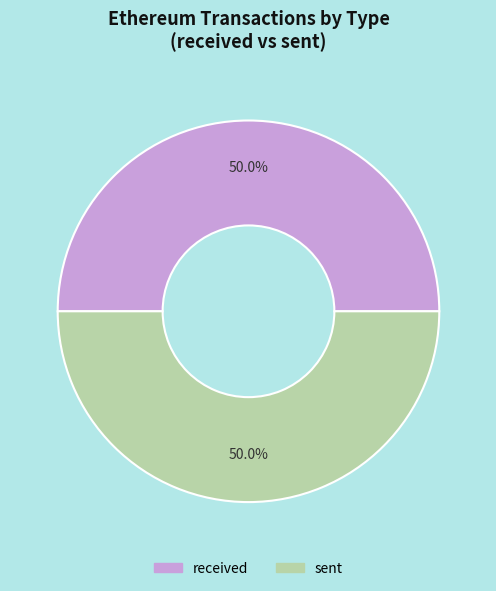

Approximately how many times larger is the value at sent compared to received?

1.0